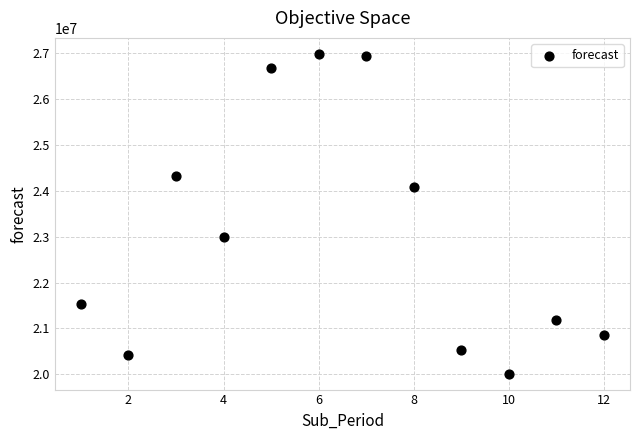

What Y value in the scatter plot is closest to 23500856?

22993466.3